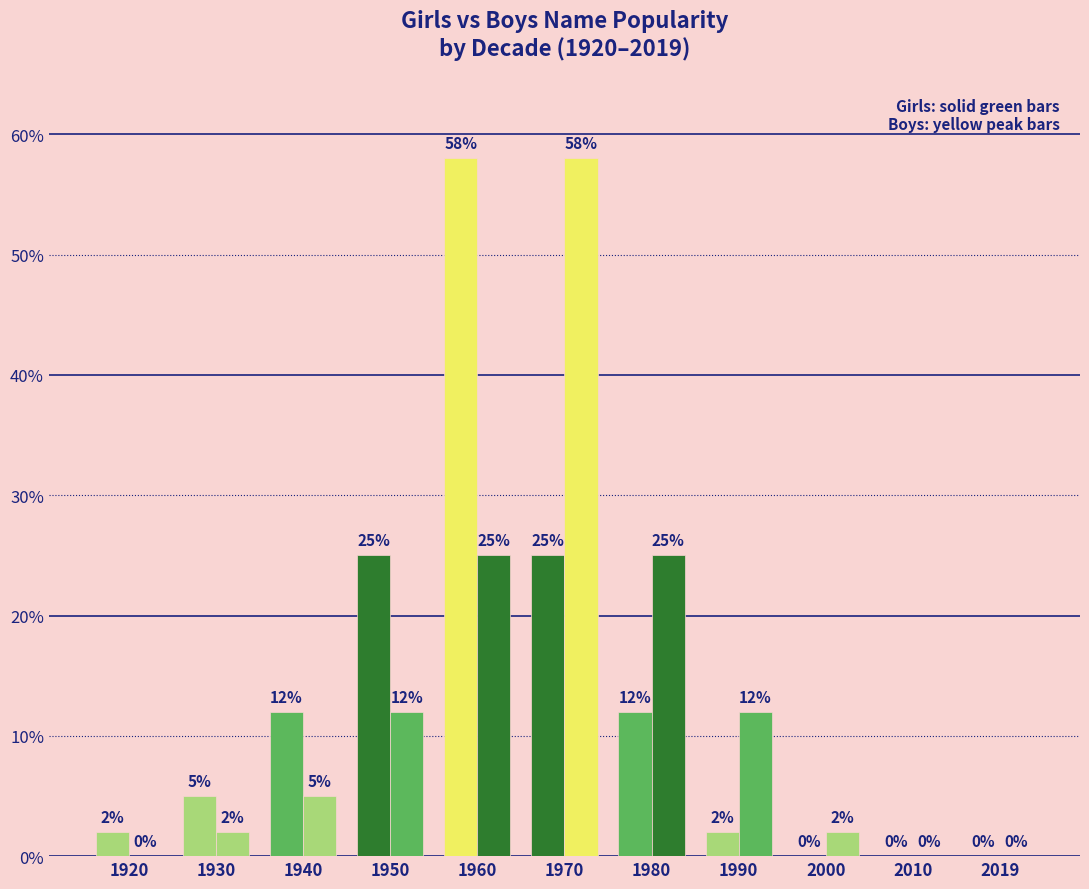

Reading left to right, transcribe all the data shown in this chart.

Girls: 1920=2	1930=5	1940=12	1950=25	1960=58	1970=25	1980=12	1990=2	2000=0	2010=0	2019=0
Boys: 1920=0	1930=2	1940=5	1950=12	1960=25	1970=58	1980=25	1990=12	2000=2	2010=0	2019=0